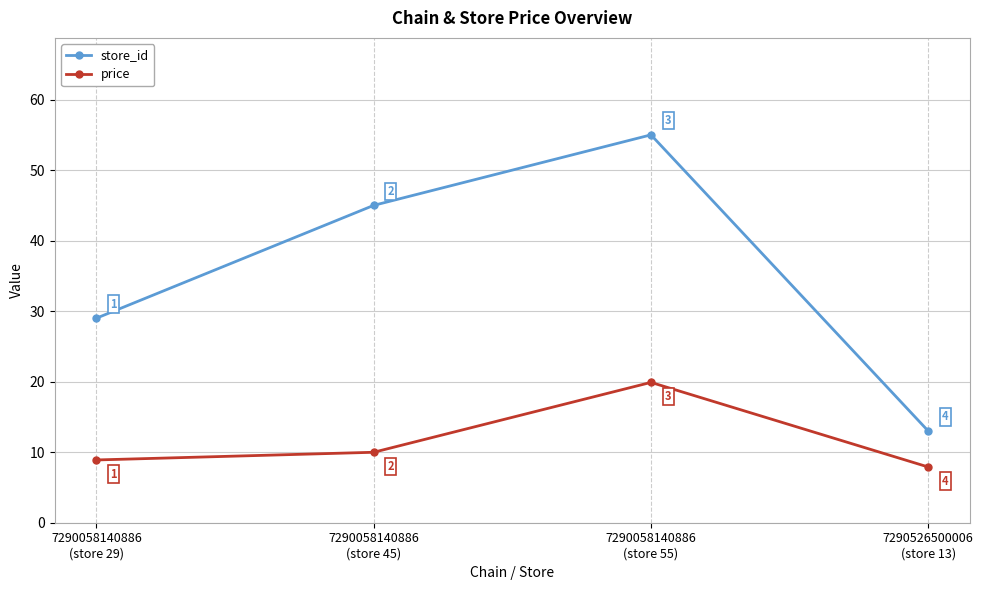

What is the value of the price point at the 1st from the left?

8.9